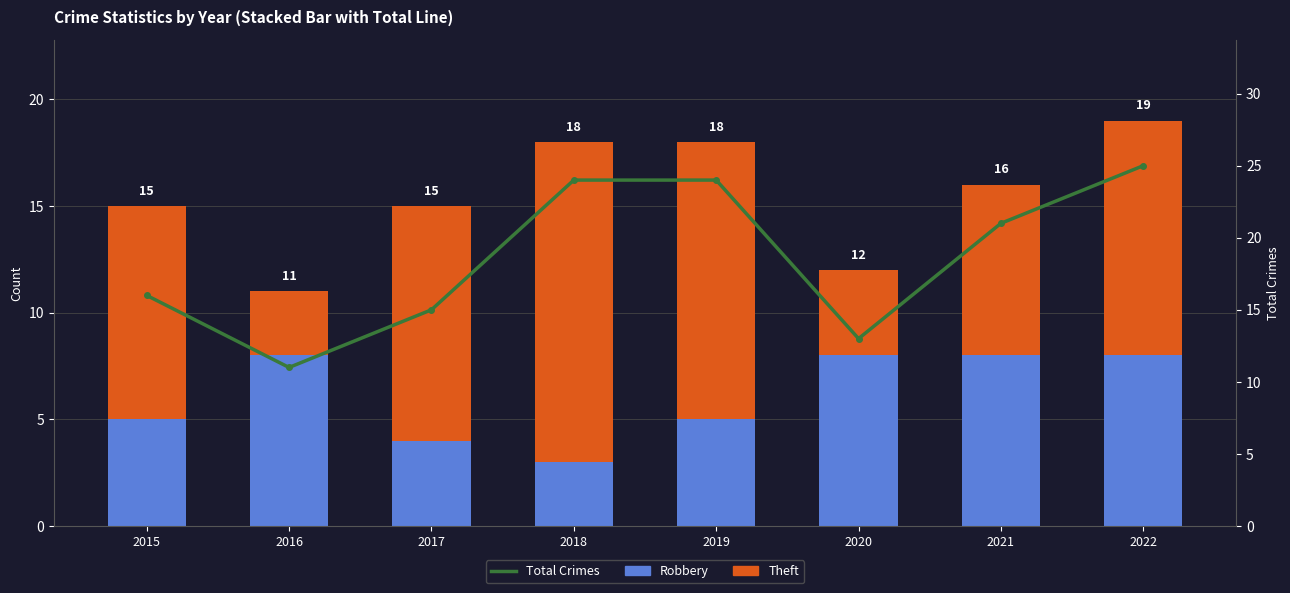

Between 2016 and 2020, which is larger?

2016